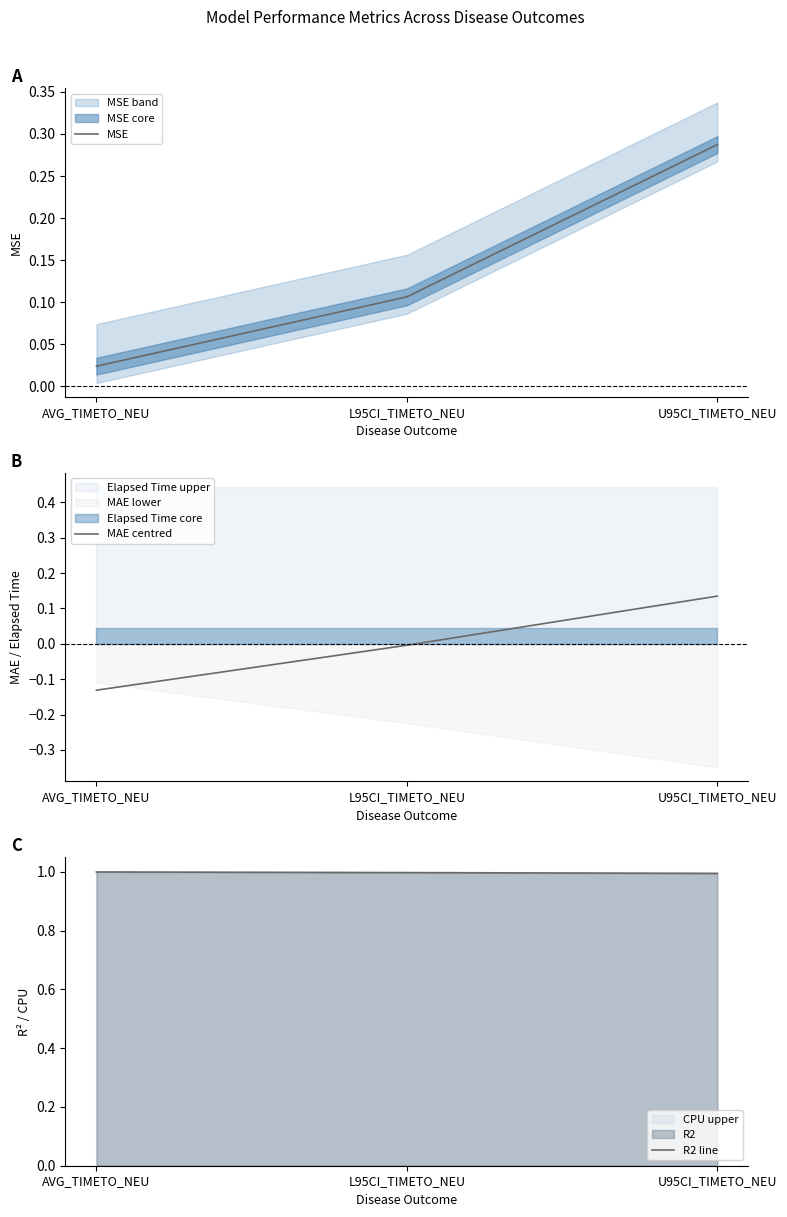

Which category has the lowest value in the MSE series?

AVG_TIMETO_NEU